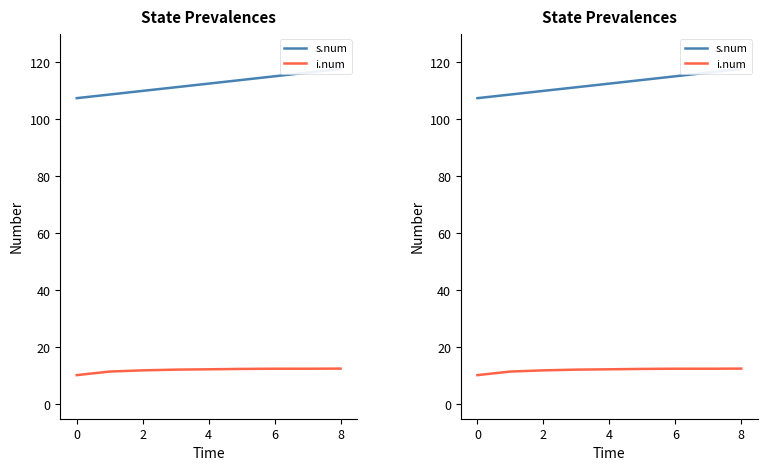

Is the value of i.num at 8 greater than the value of s.num at 2?

No